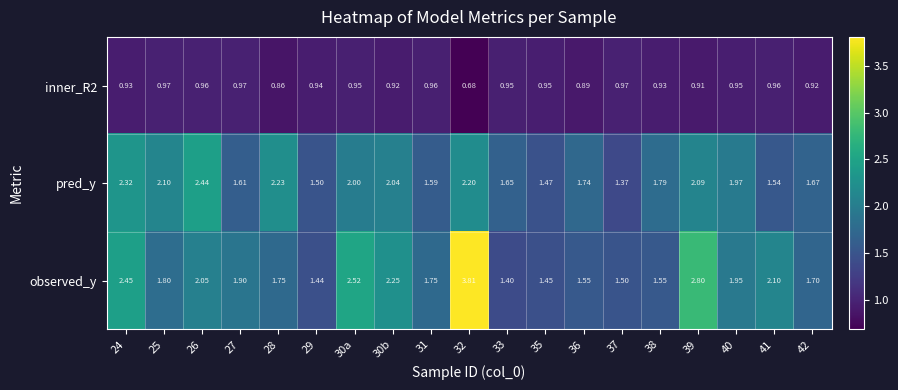

Which series has the largest range (max minus min)?

observed_y